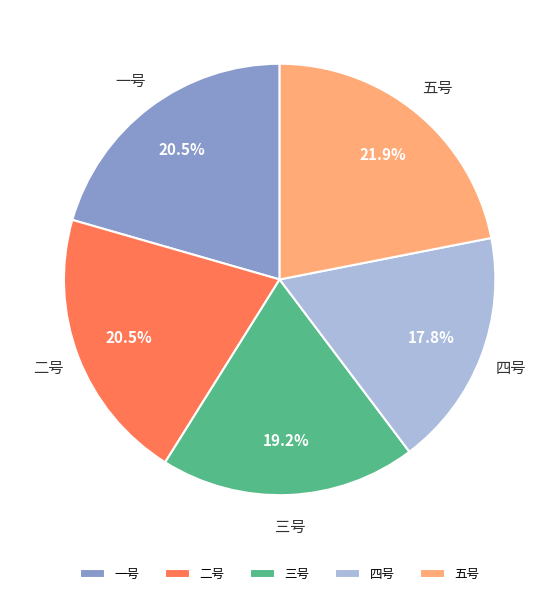

What percentage is NOT represented by 五号?

78.1%